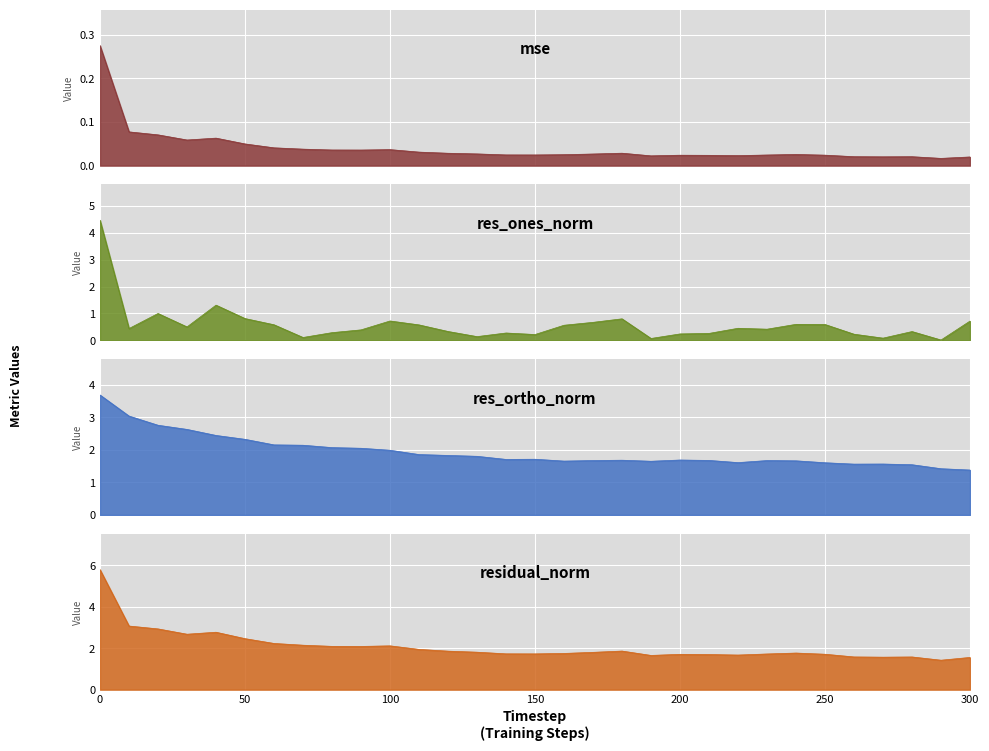

How many intersections are there between res_ones_norm and res_ortho_norm?

1